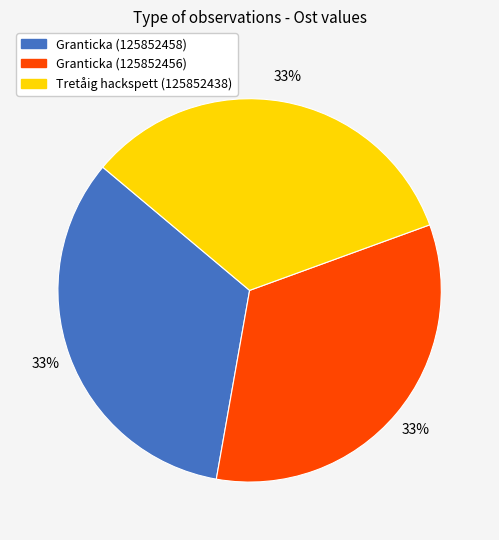

The Granticka (125852458) slice represents 47% of the pie. True or false?

False